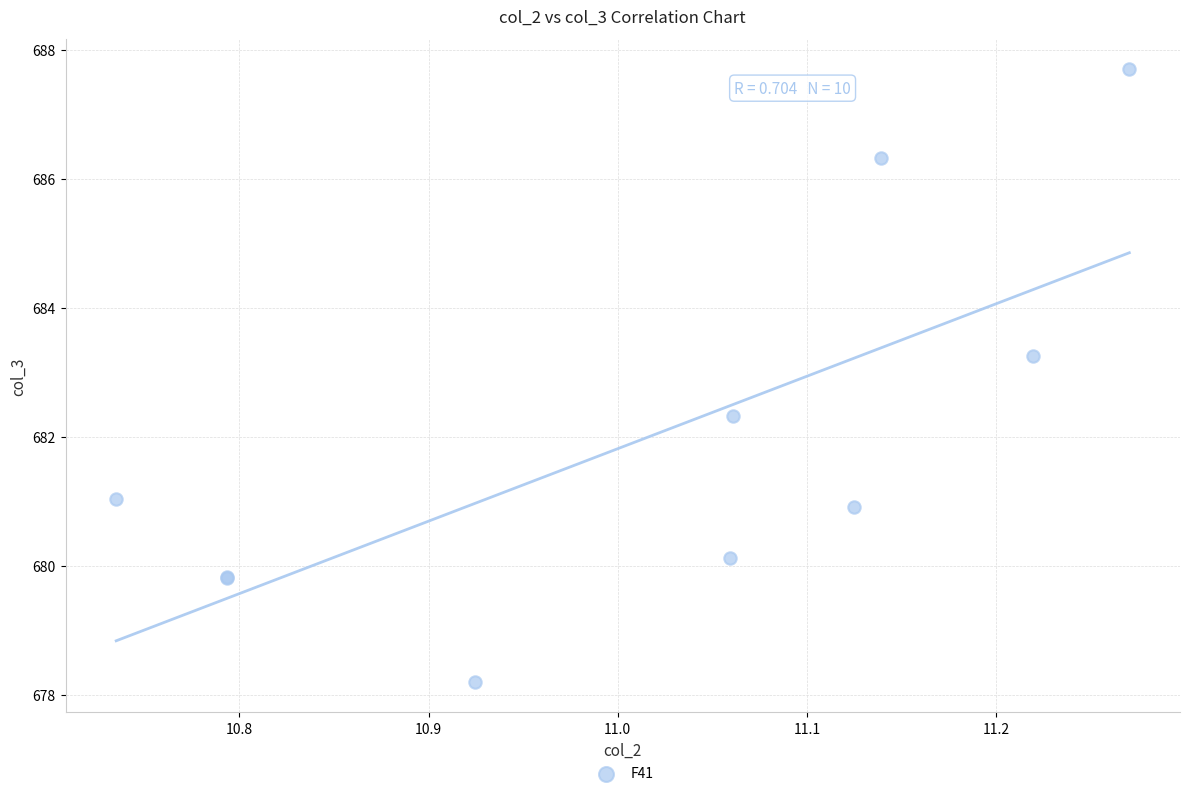

What Y value in the scatter plot is closest to 682?

682.3